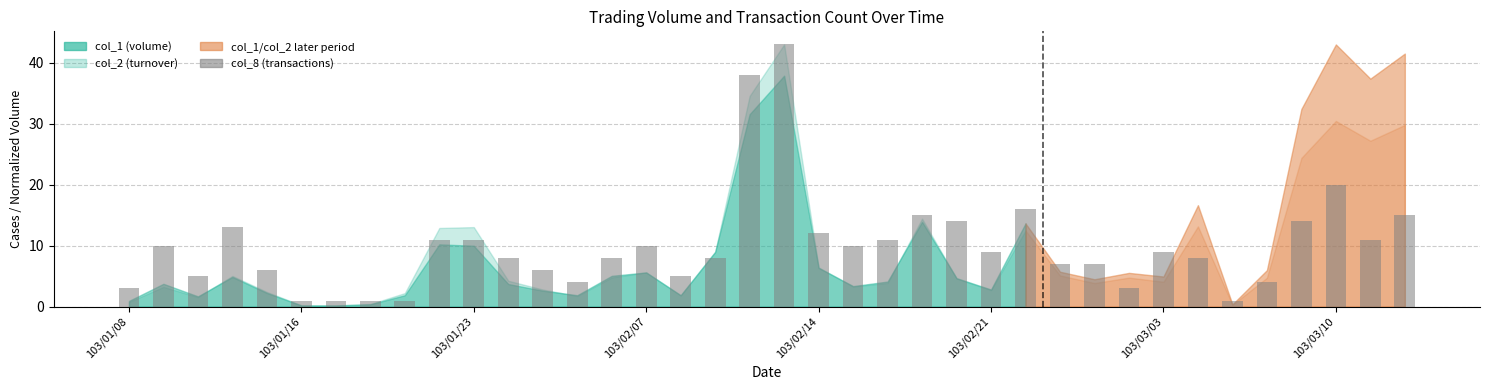

What is the minimum value shown in the chart?

1